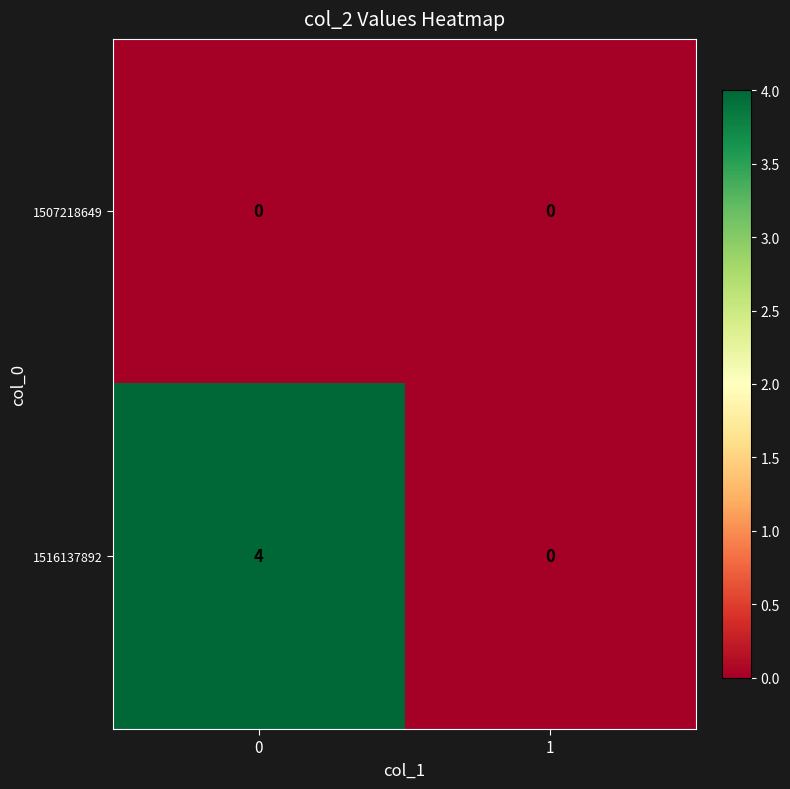

List the series in order of their overall mean, lowest first.

1507218649, 1516137892